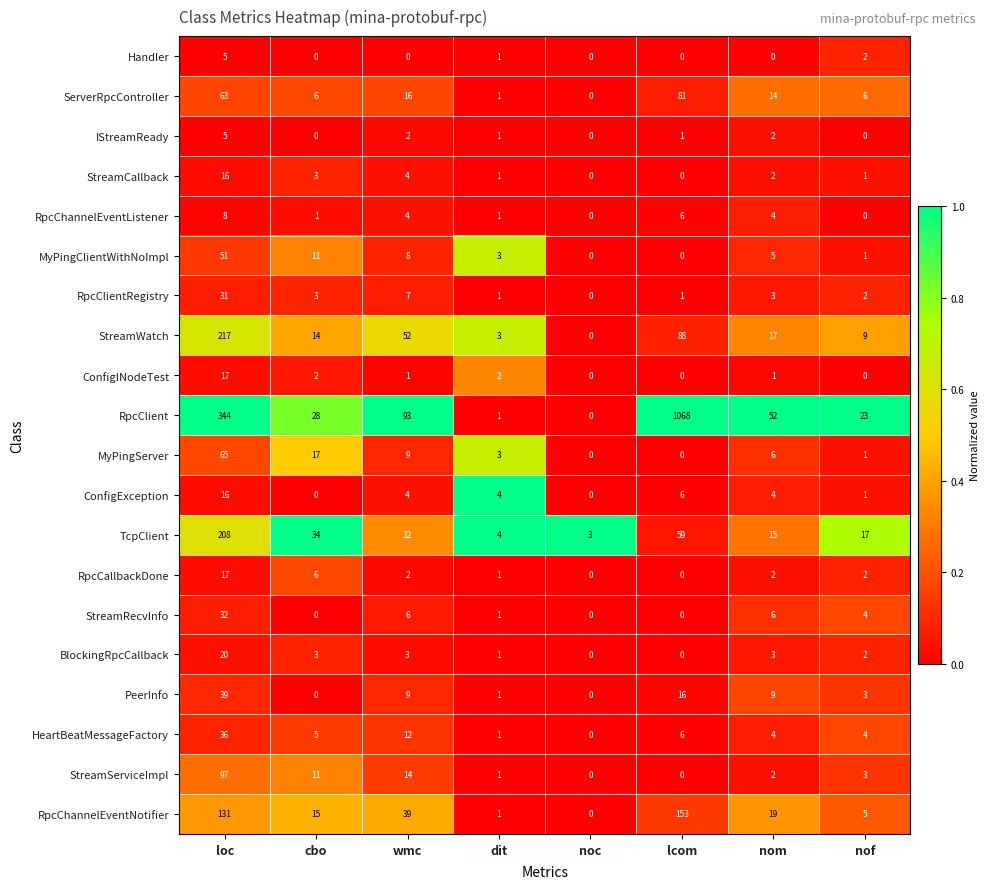

At which category is the sum across all series the highest?

lcom